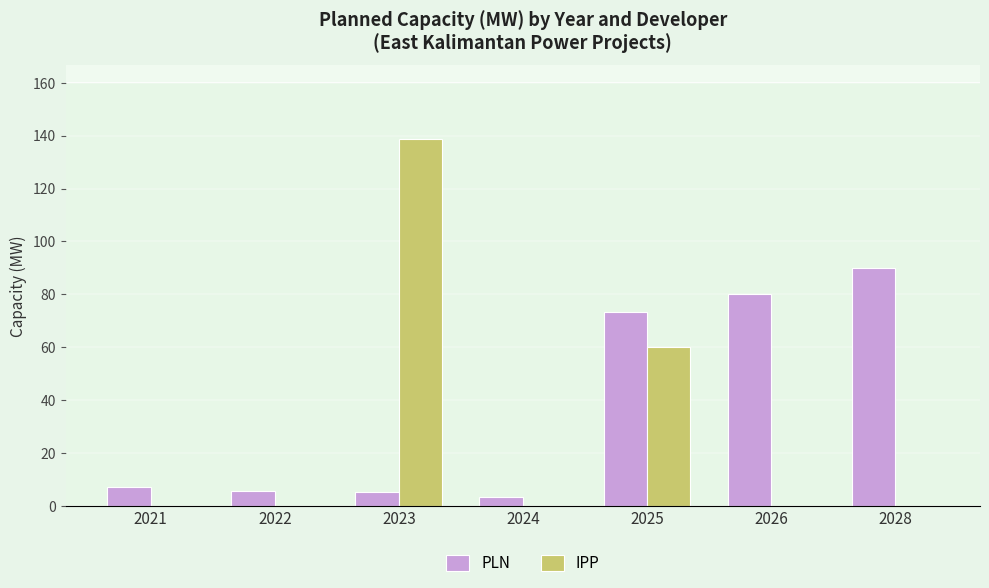

Is the value of IPP at 2028 greater than the value of PLN at 2028?

No